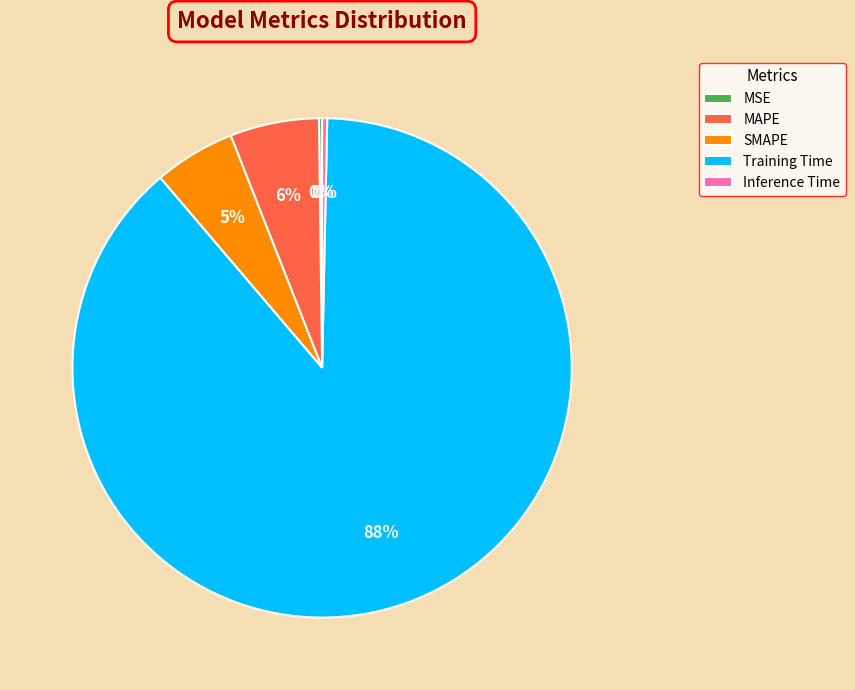

What is the ratio of the value at SMAPE to the value at Training Time?

0.1